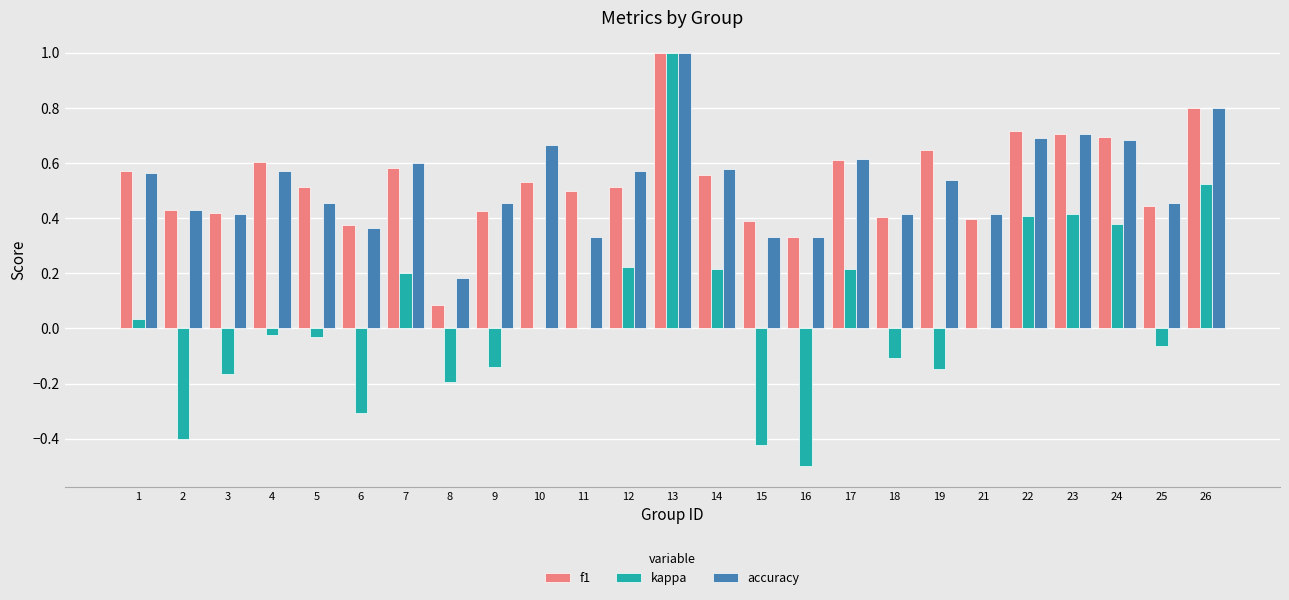

What is the greatest value displayed?

1.0